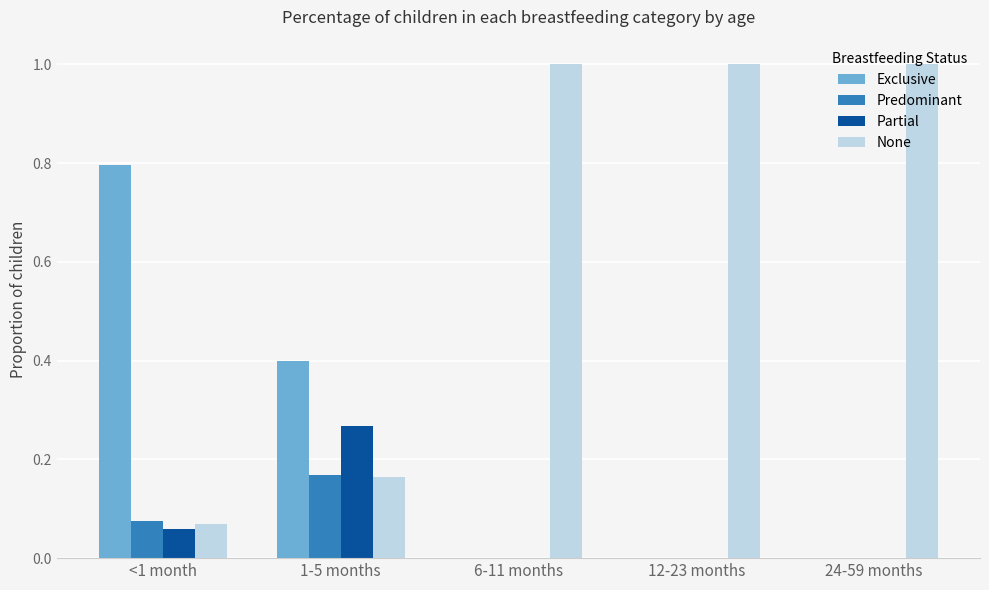

Between <1 month and 24-59 months, which series saw the biggest shift?

None